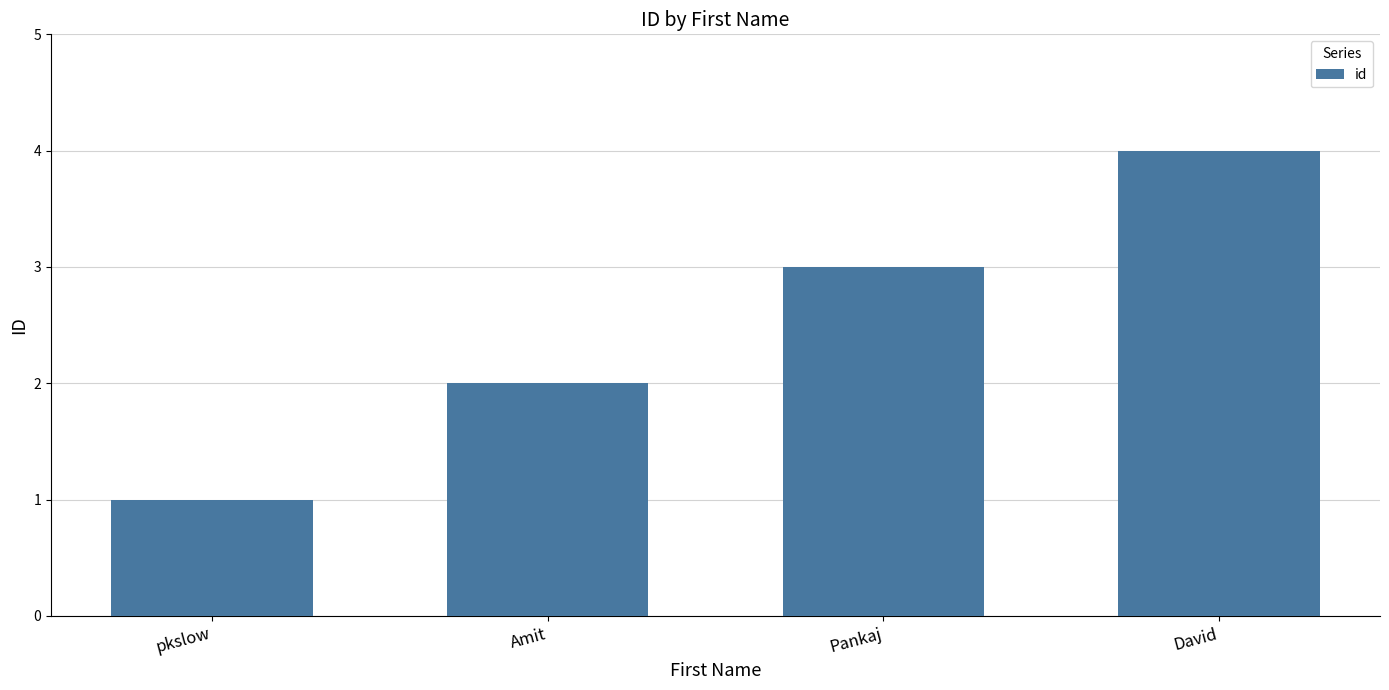

Reading left to right, what are all the values shown in this chart?

pkslow=1	Amit=2	Pankaj=3	David=4